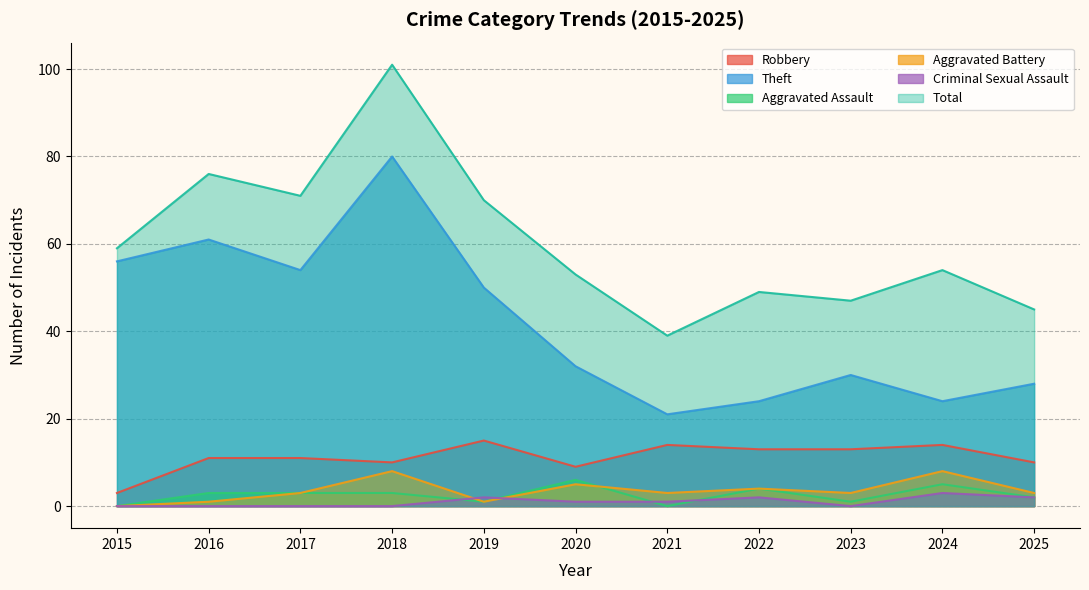

Which series has the largest total across all categories?

Total